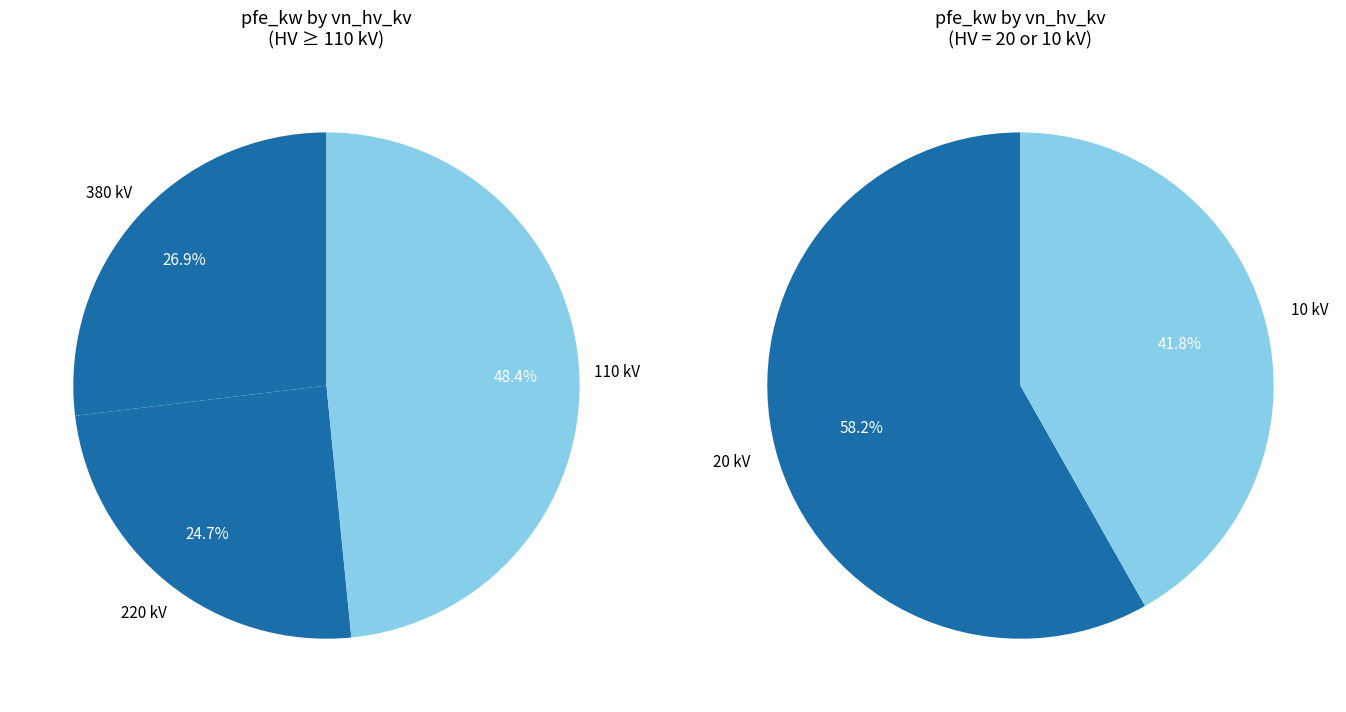

Does 110 (40 MVA 110/10) represent more than half of the total?

No